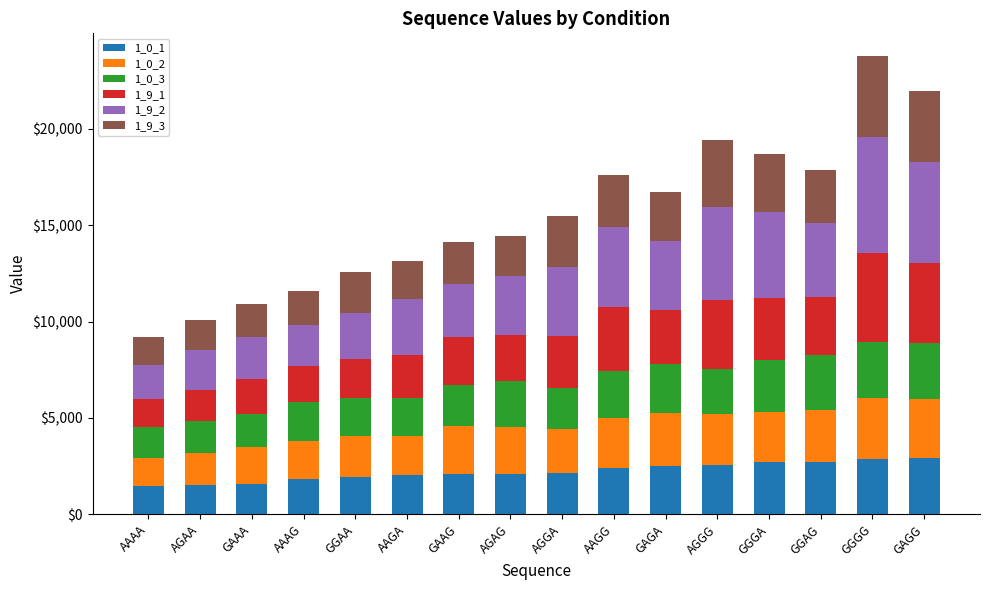

The value of 1_0_1 at GAGA is 2479. True or false?

True